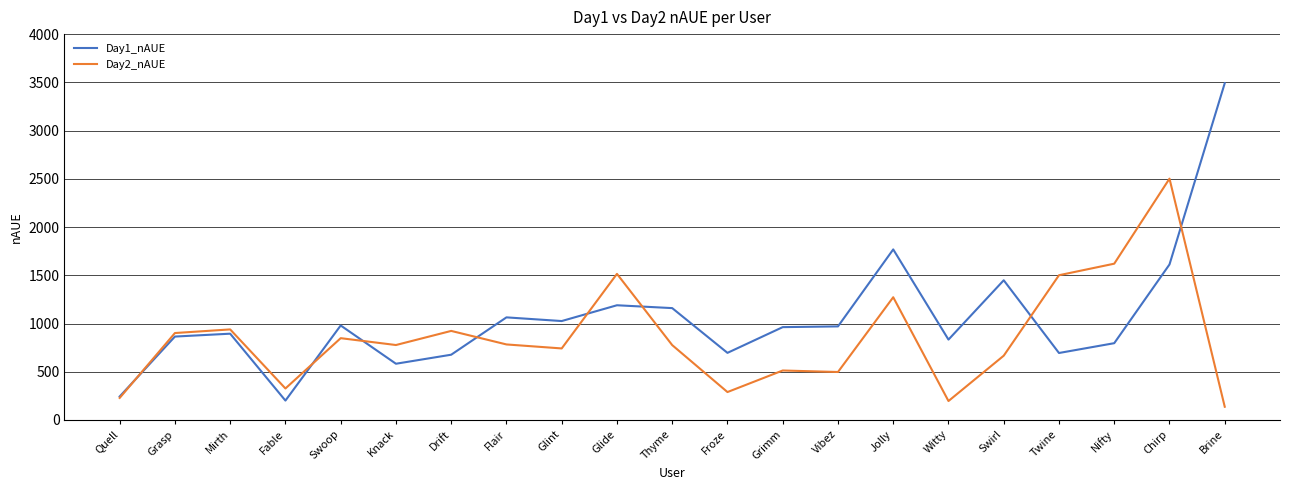

Count the number of categories in the chart.

21